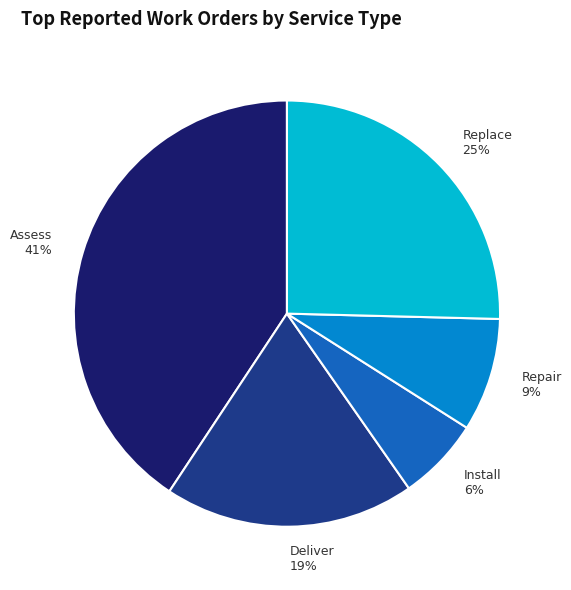

Does Replace account for over 50% of the chart?

No